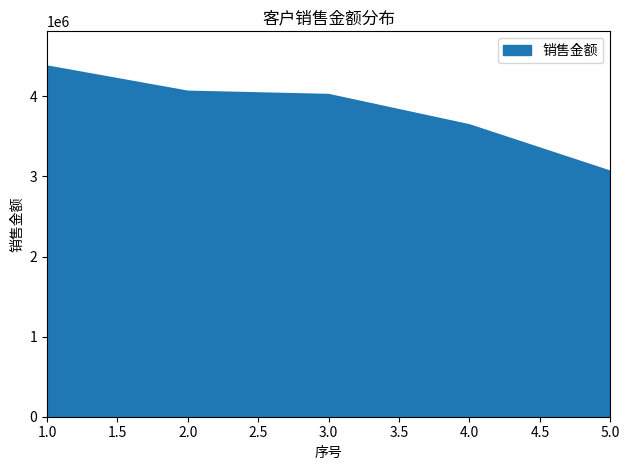

Reading right to left, transcribe all the data shown in this chart.

3061145.1	3640081.4	4018821.4	4059407.5	4374643.0